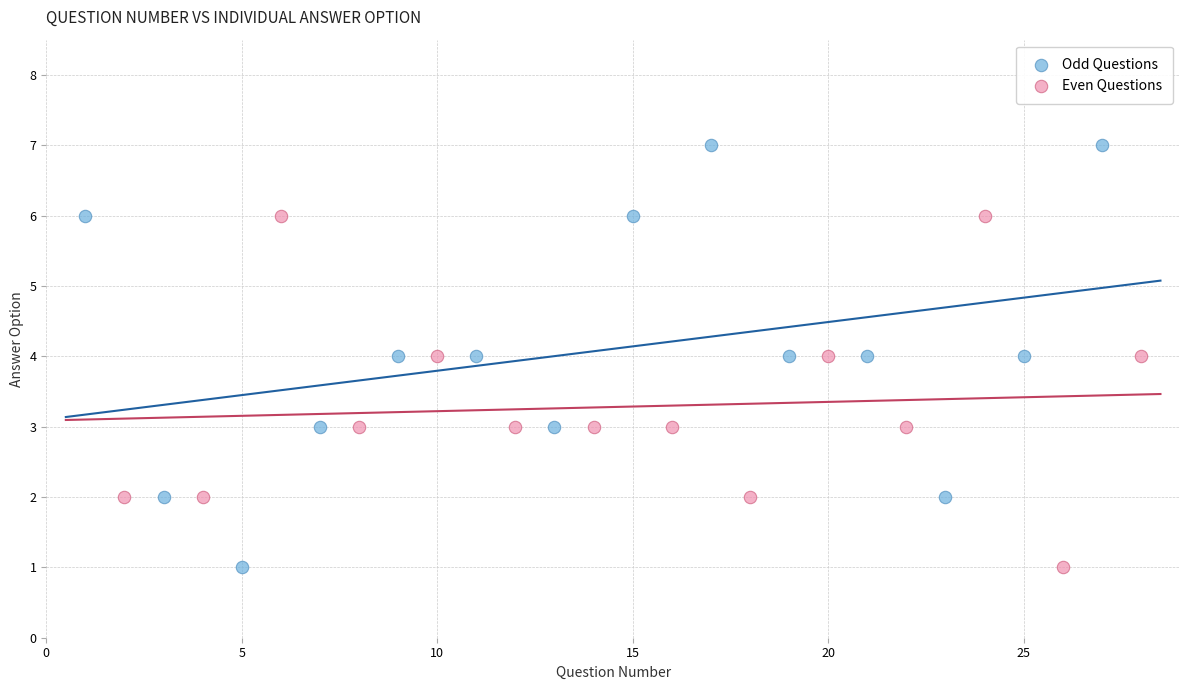

Which series contains the highest Y value?

Odd Questions